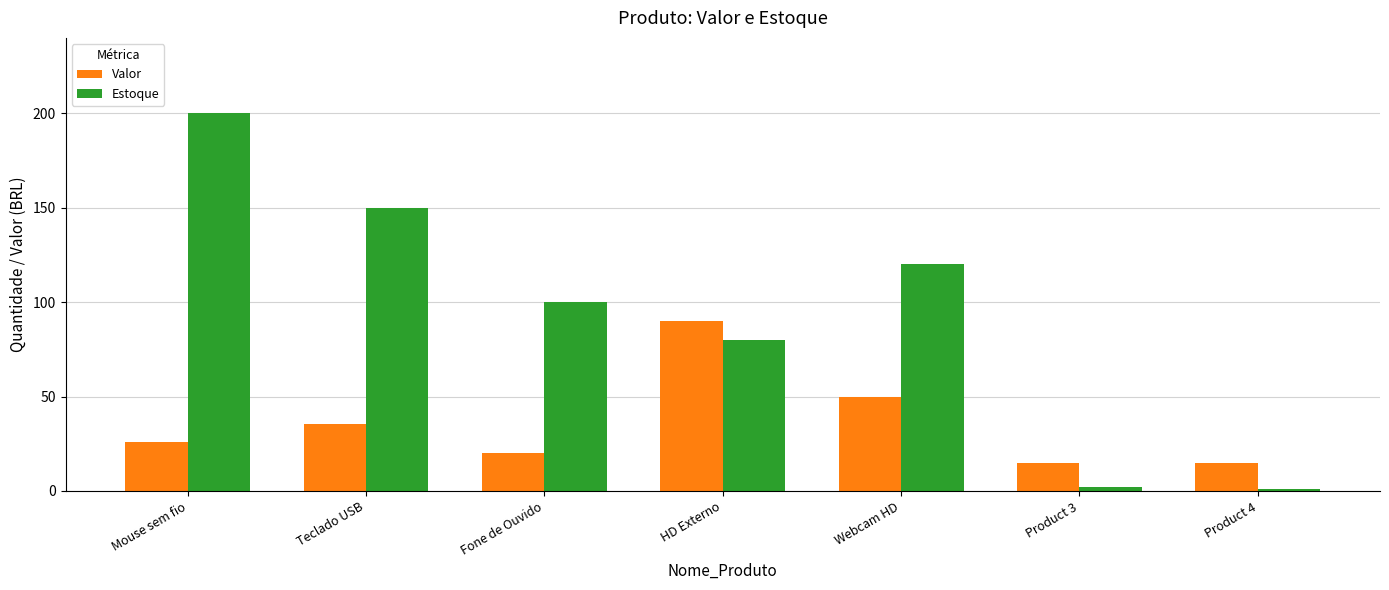

How many bars are there in each group?

2